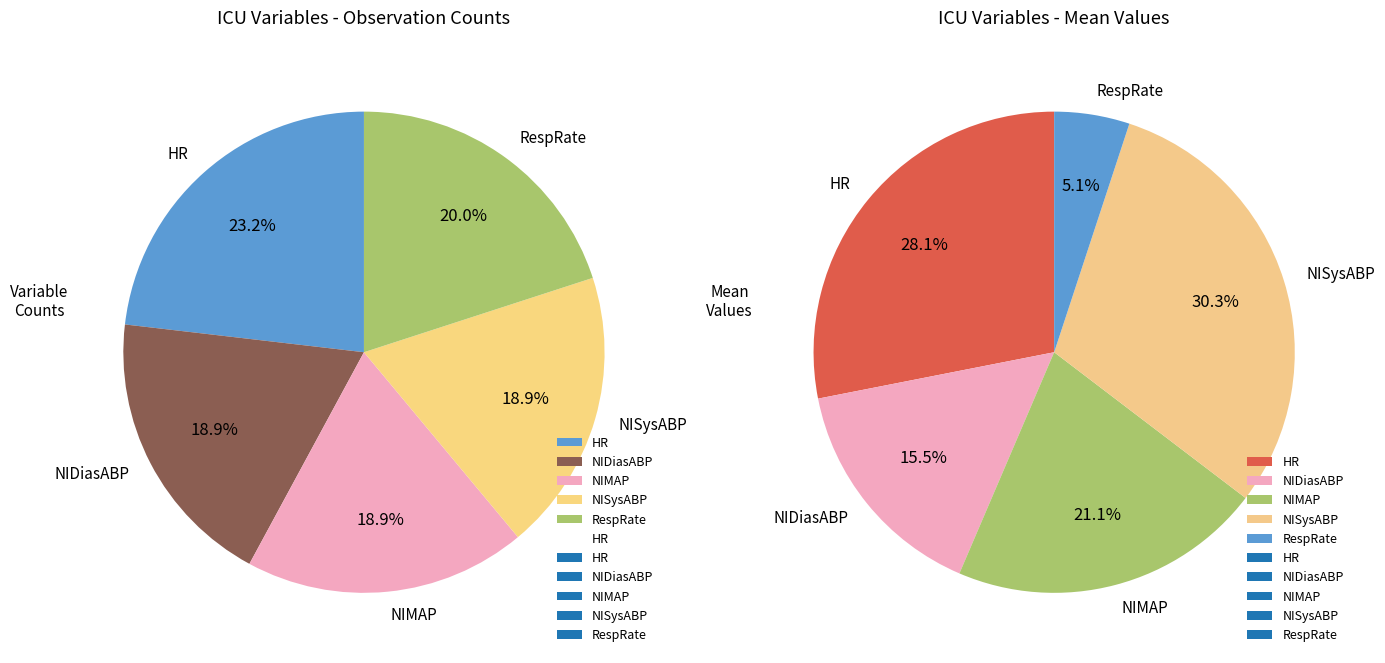

Is it true that Other is 1% of the pie?

False